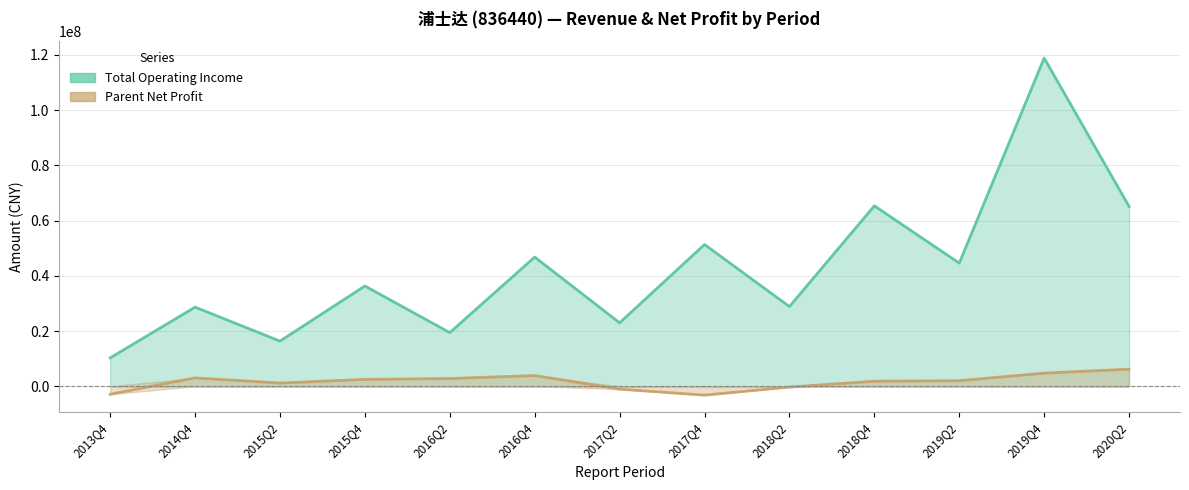

Which series has the largest total across all categories?

TOTAL_OPERATE_INCOME